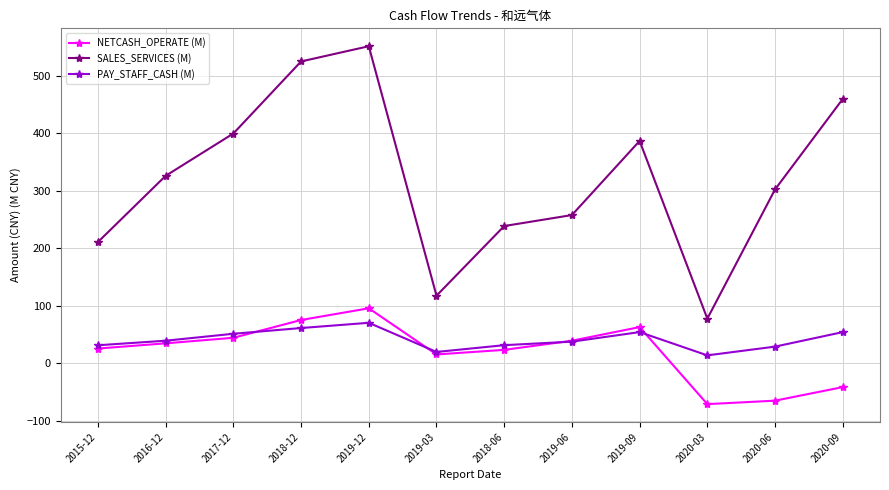

At which label does PAY_STAFF_CASH (M) first exceed 39?

2016-12